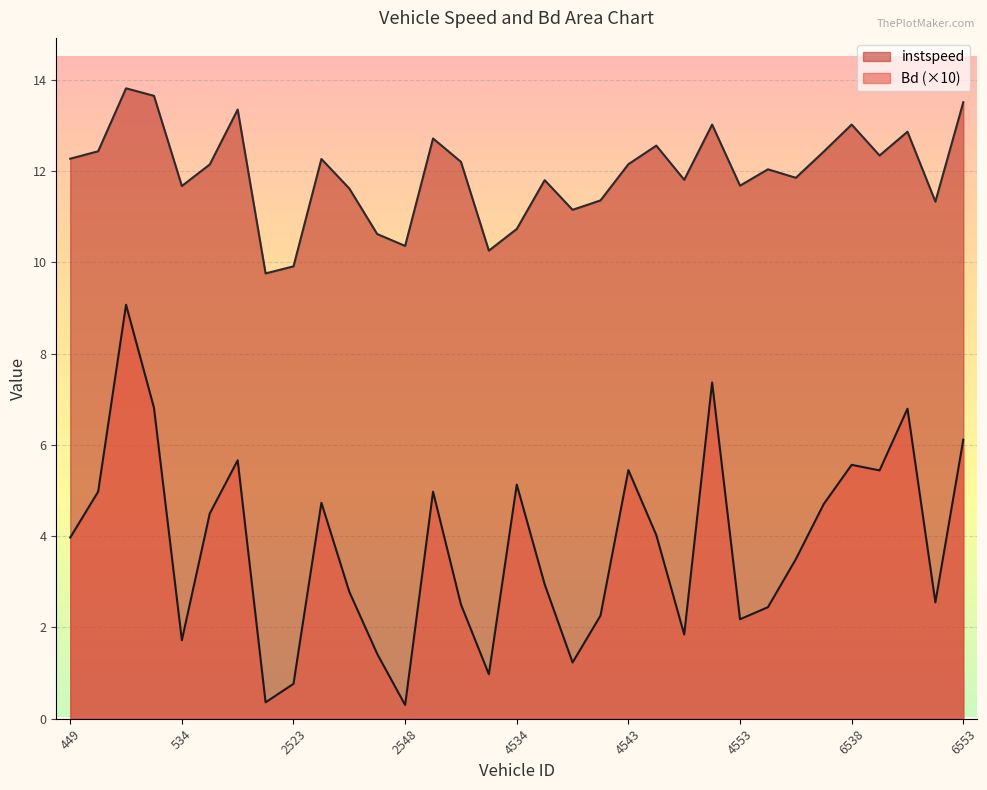

True or false: instspeed and Bd cross at least once.

False